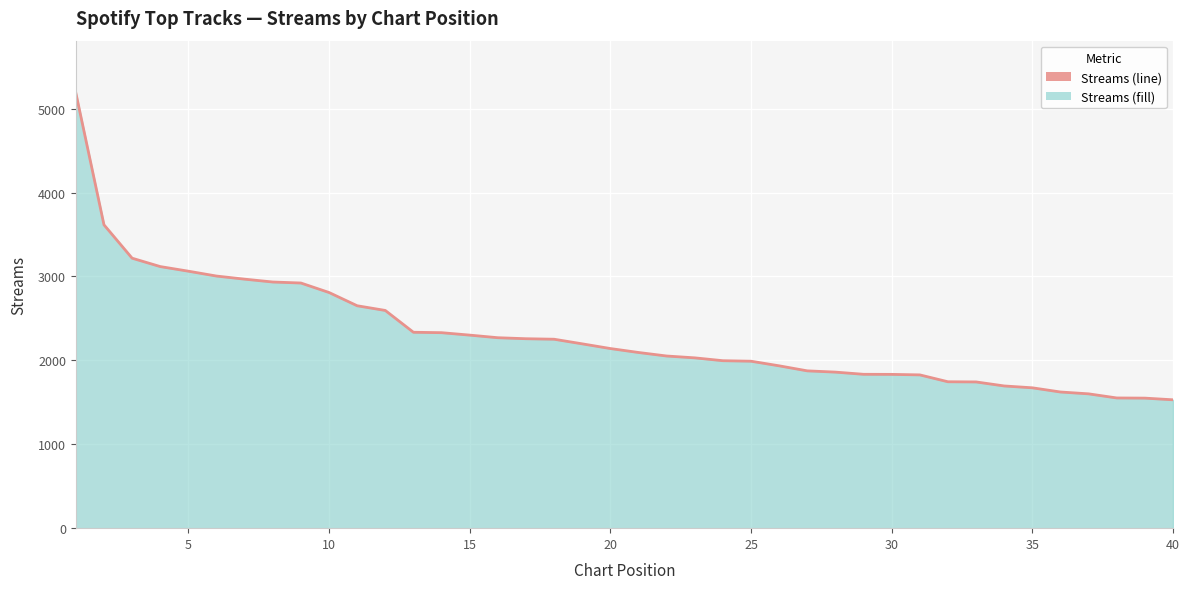

What is the difference between the maximum and minimum values?

3658